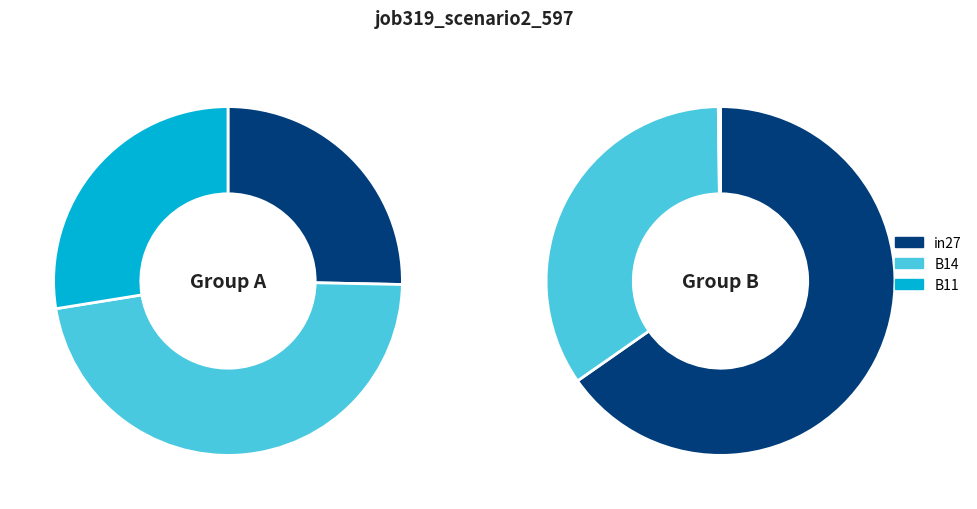

True or false: B54 accounts for 13% of the total.

False